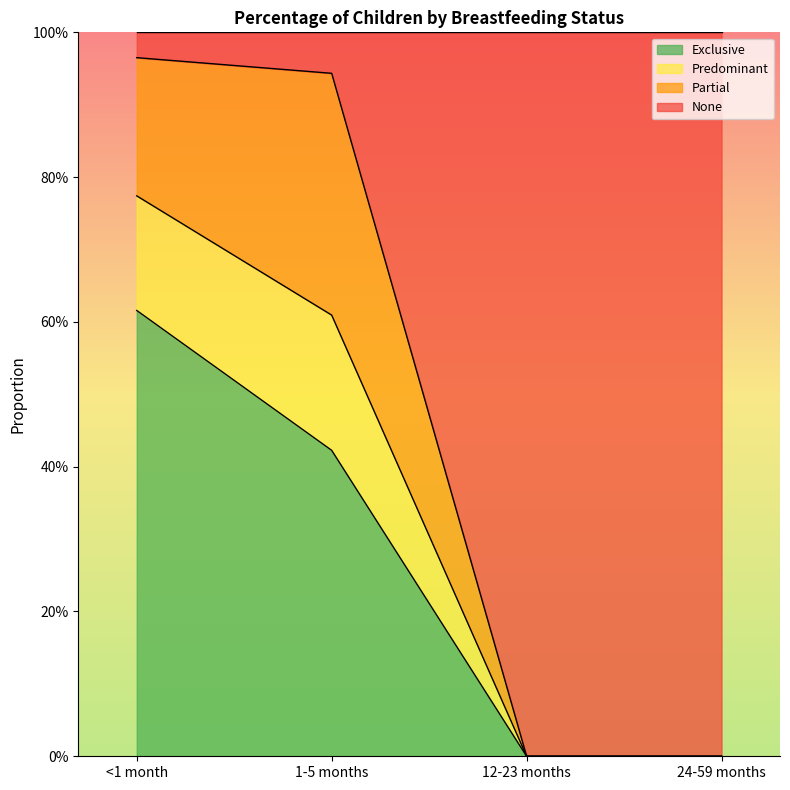

What are all the series names shown in the legend?

Exclusive, Predominant, Partial, None